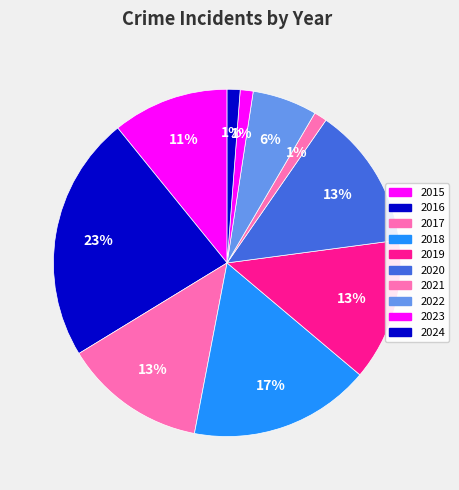

How many slices are in this pie chart?

10